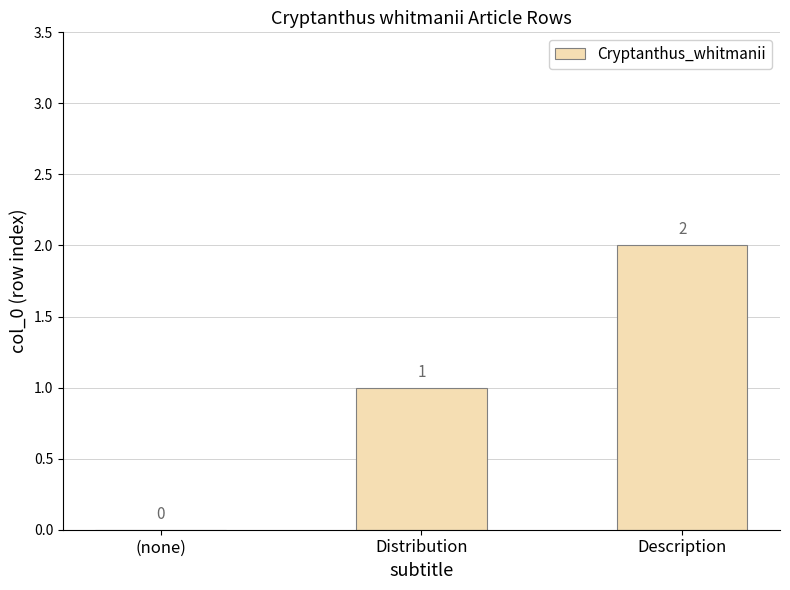

What is the sum of all values?

3